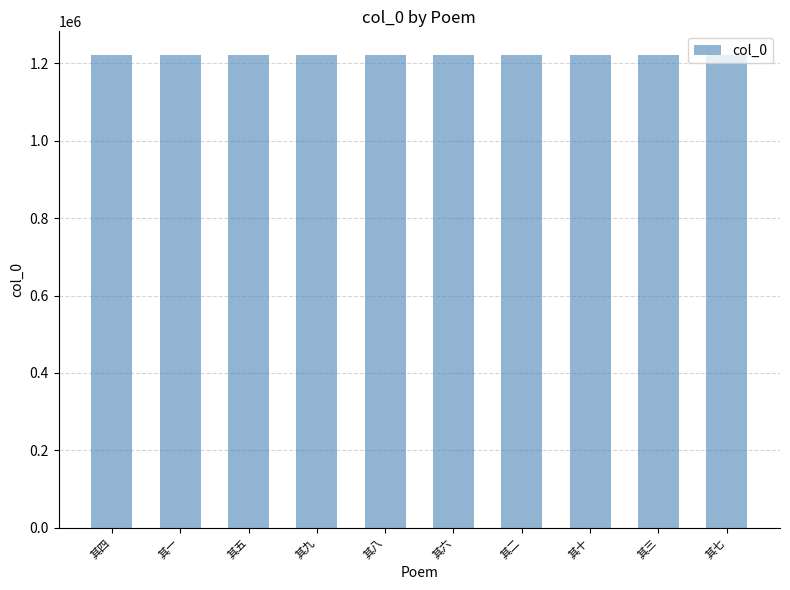

What is the label of the 10th bar from the left?

其七